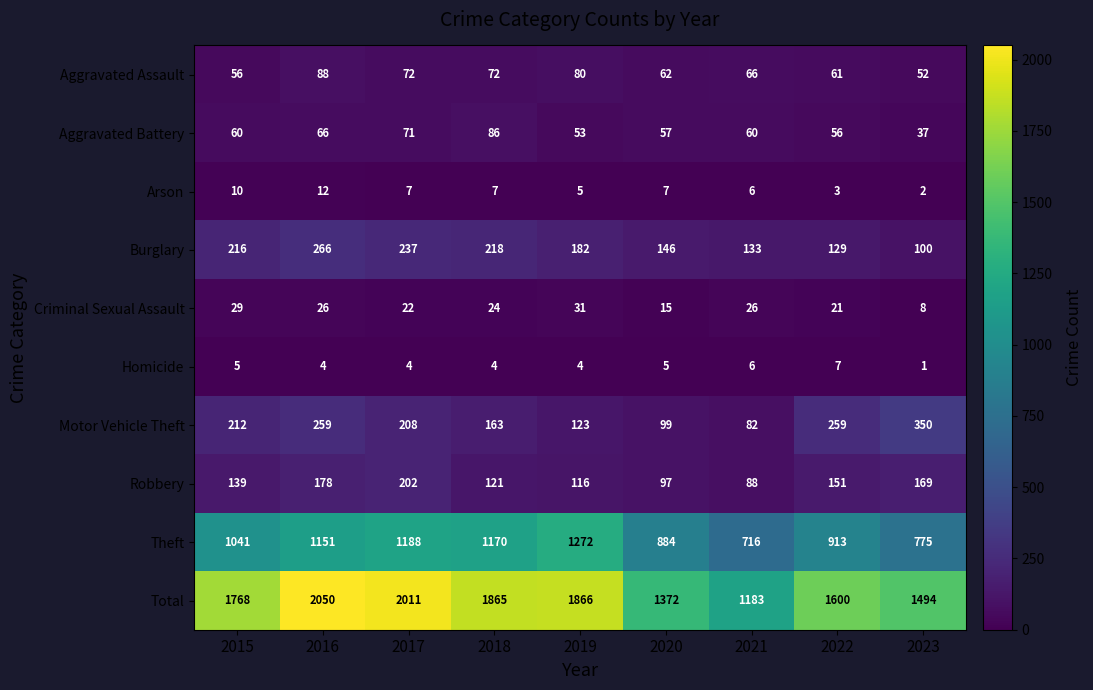

Where does the Homicide series first go above 4?

2015